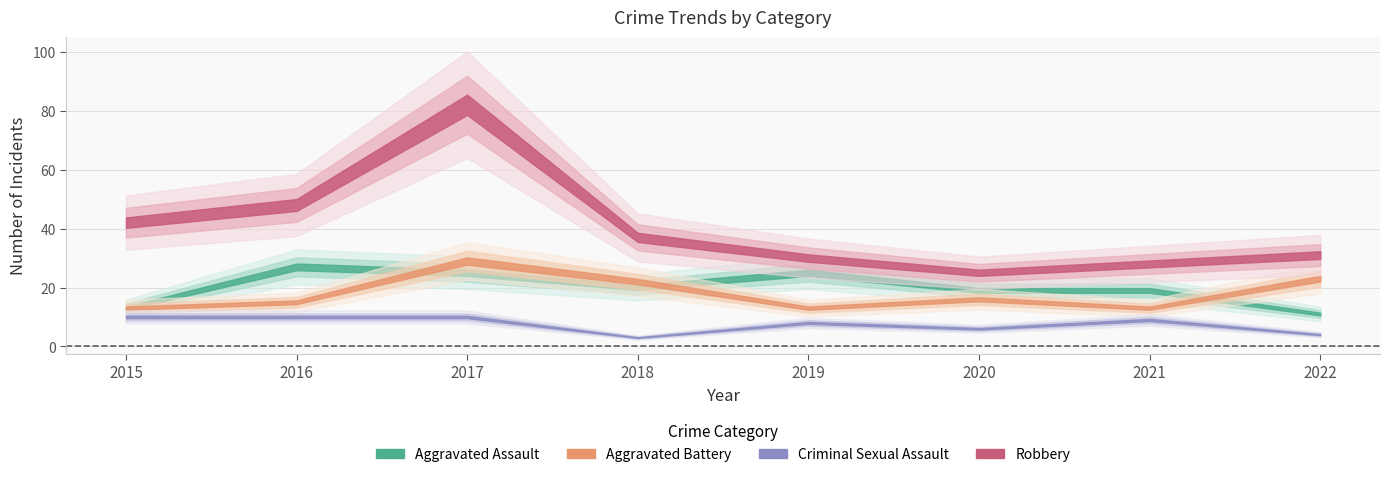

What is the difference between the maximum and minimum values in the Robbery series?

57